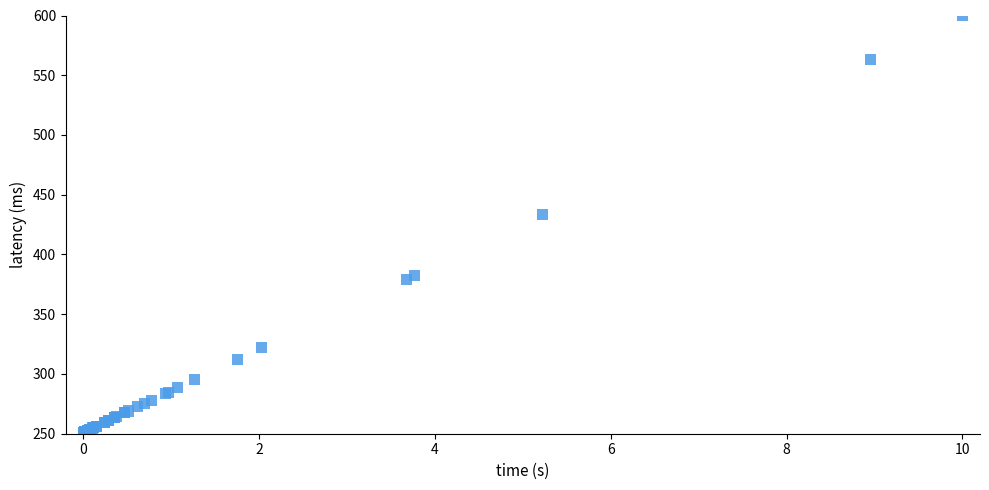

What Y value in the scatter plot is closest to 425?

433.5